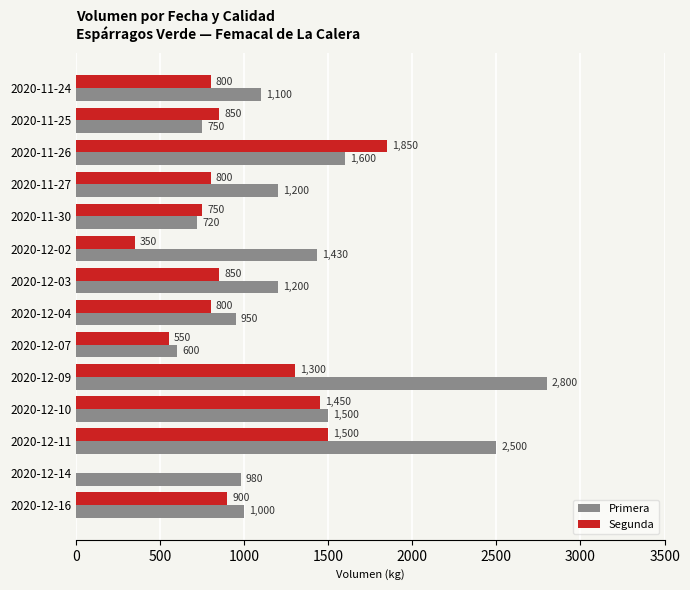

Count the number of data series in this chart.

2